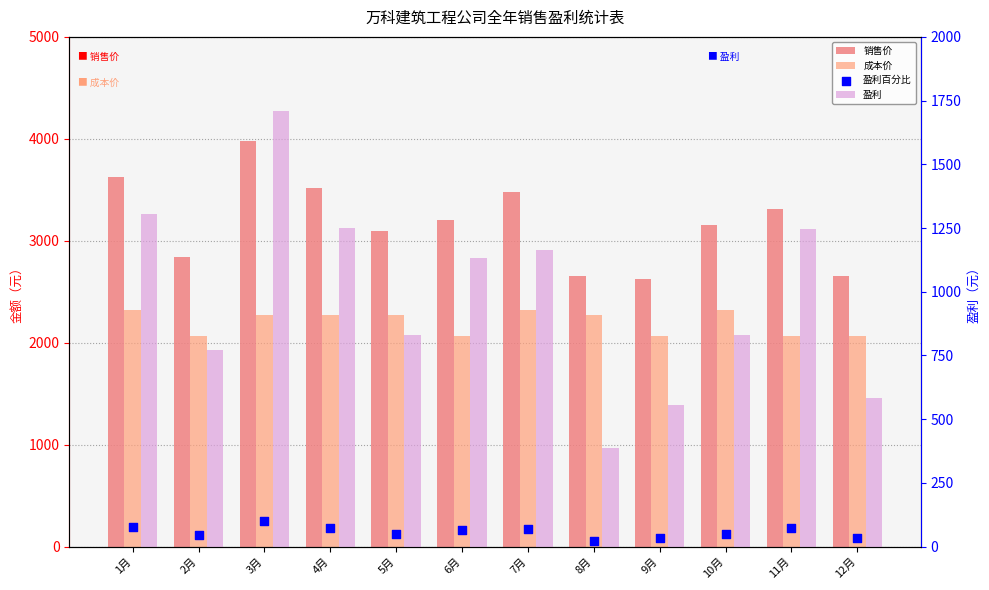

Is the value of 成本价 at 7月 greater than the value of 盈利百分比 at 5月?

Yes